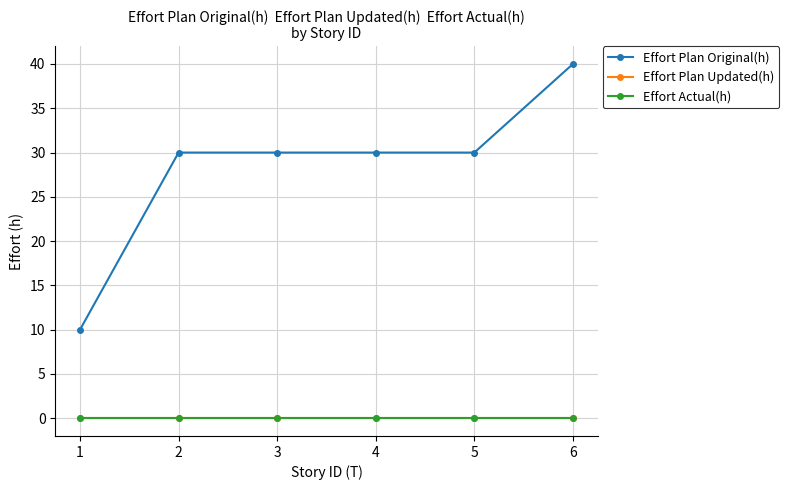

What are all the series names shown in the legend?

Effort Plan Original(h), Effort Plan Updated(h), Effort Actual(h)